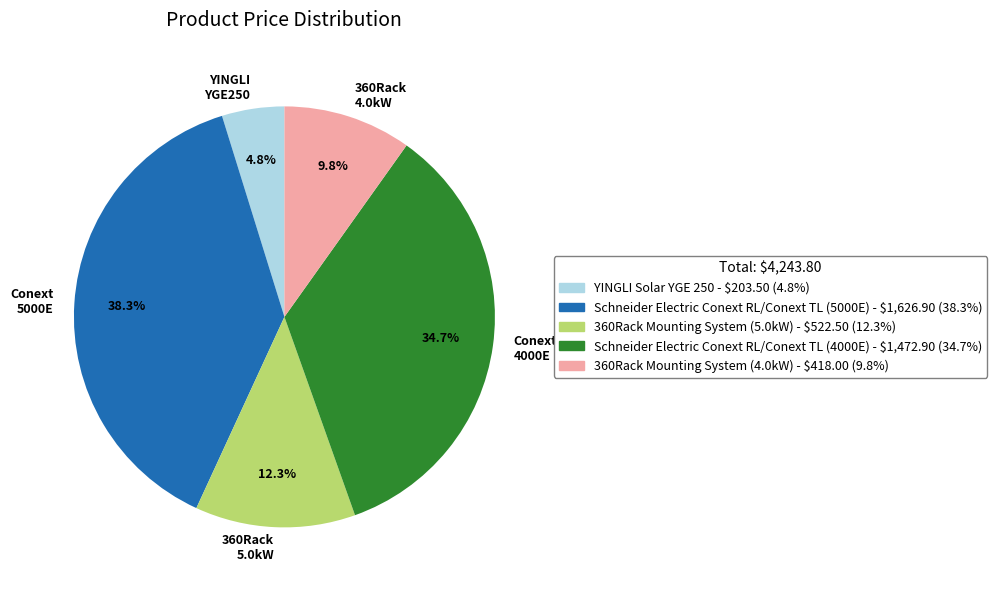

What percentage is the 360Rack Mounting System (4.0kW) slice, to the nearest percent?

10%